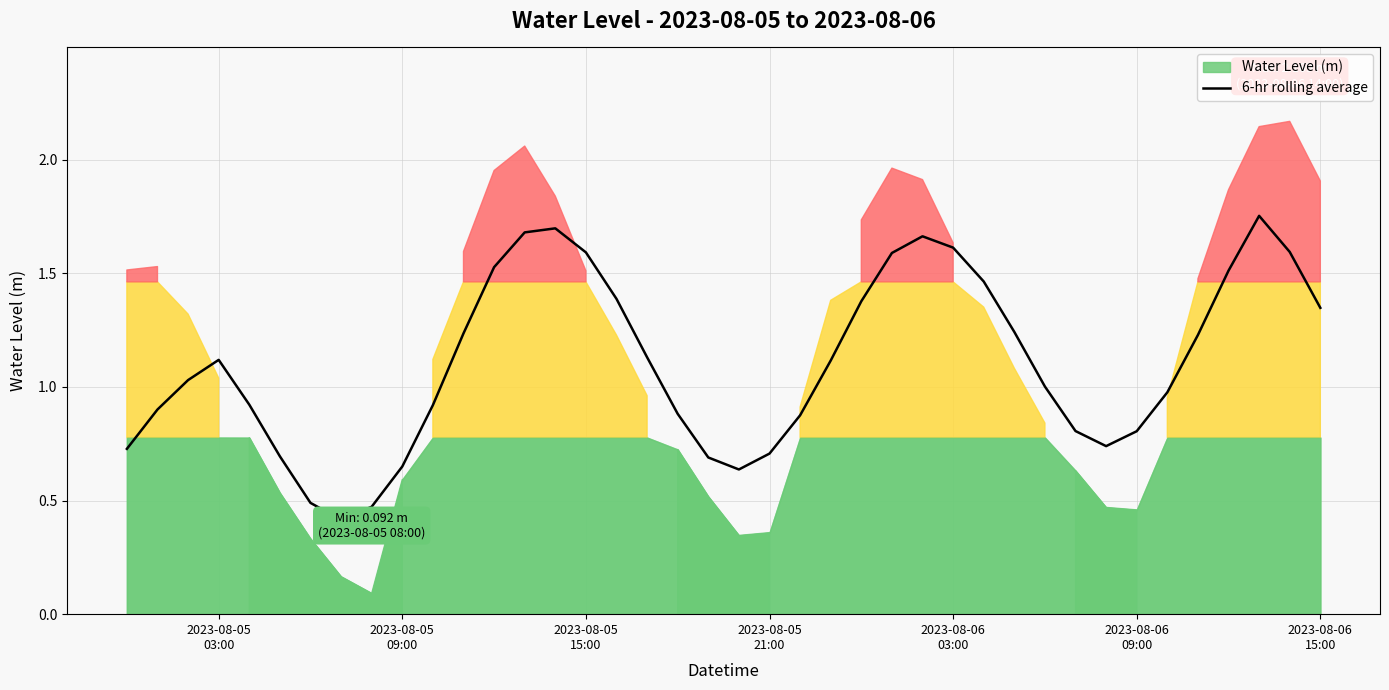

What is the minimum value for 6-hr rolling average?

0.4